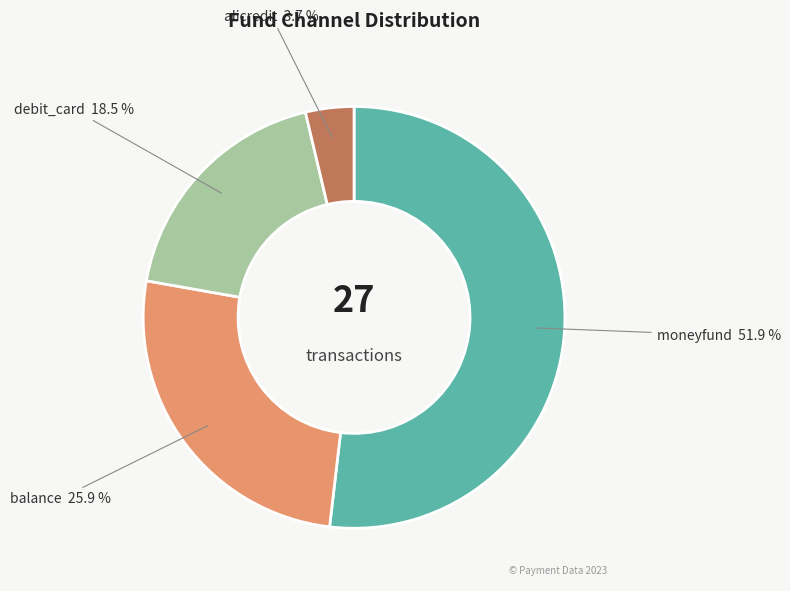

What is the ratio of the value at balance to the value at moneyfund?

0.5